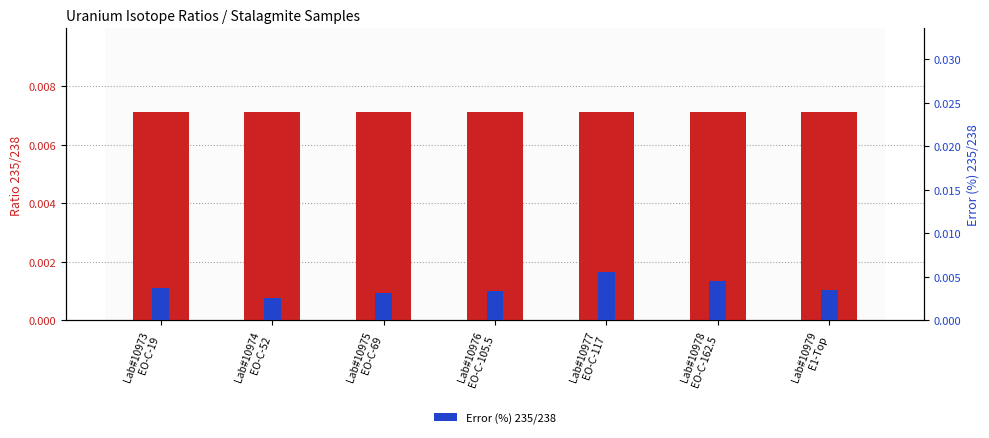

Is the value of Ratio 235/238 at Lab#10978
EO-C-162.5 greater than the value of Error (%) 235/238 at Lab#10973
EO-C-19?

Yes